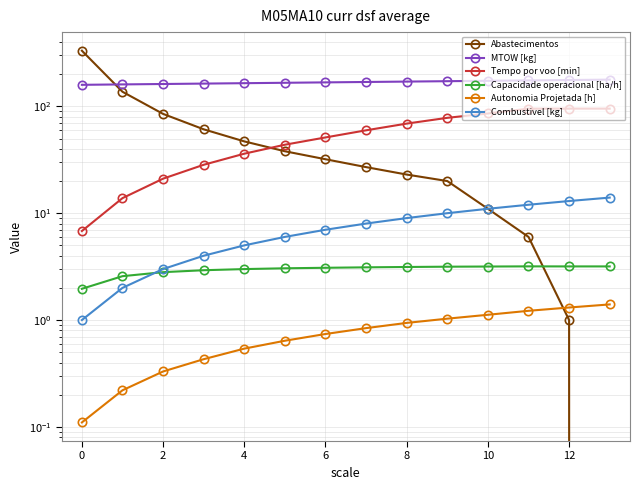

Count the number of data series in this chart.

6